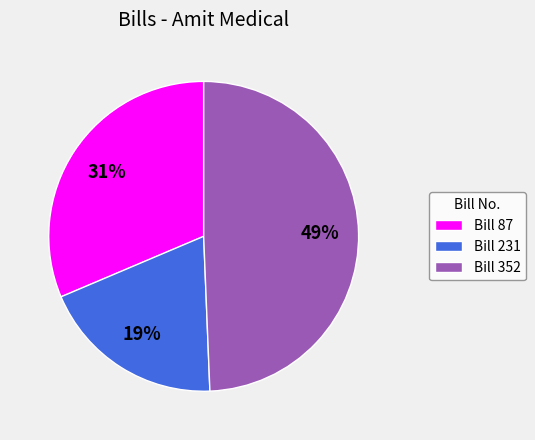

Is the sum of Bill 87 and Bill 231 greater than half?

Yes